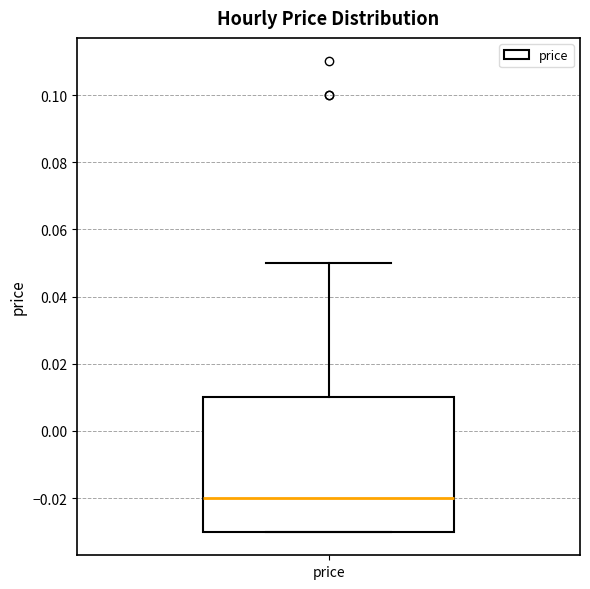

Read this box plot against the y-axis: the position of the median line, the range covered by the box, and the ends of both whiskers. The values are not printed on the chart, so give them approximately, as read against the axis.

median -0.02, box -0.03 to 0.01, whiskers -0.03 to 0.05